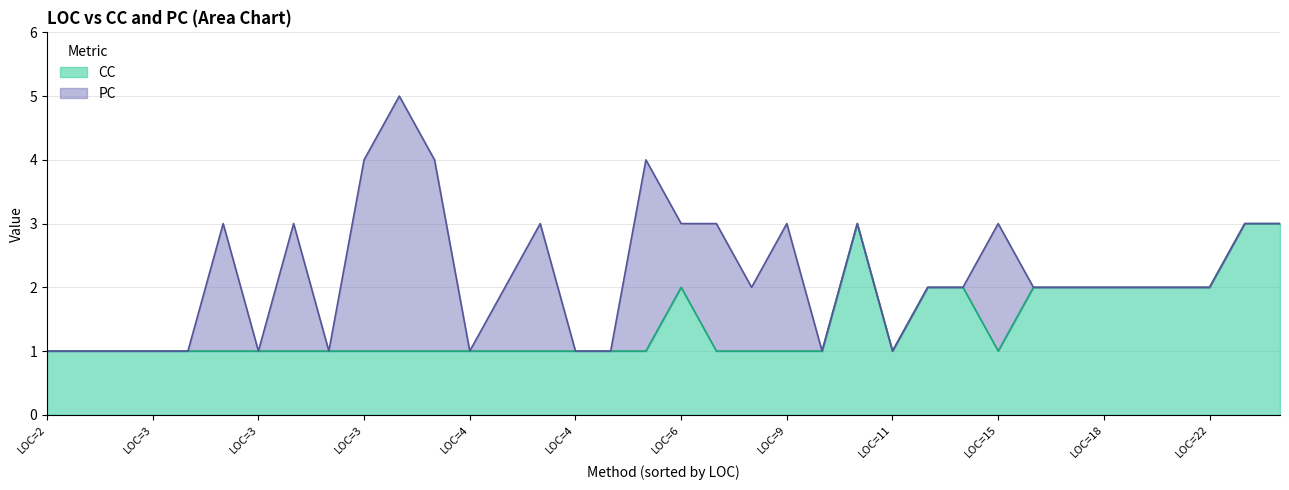

Which series has the largest total across all categories?

CC